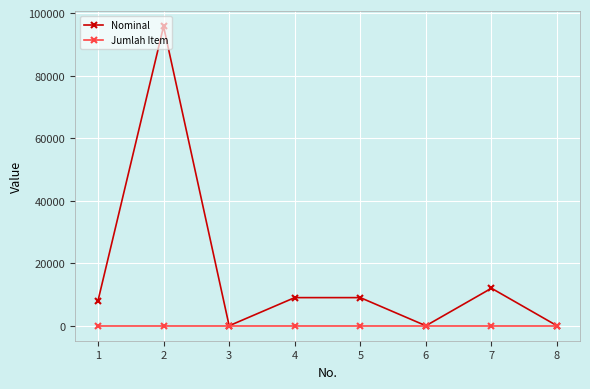

Where does the Nominal series first go above 9000?

2